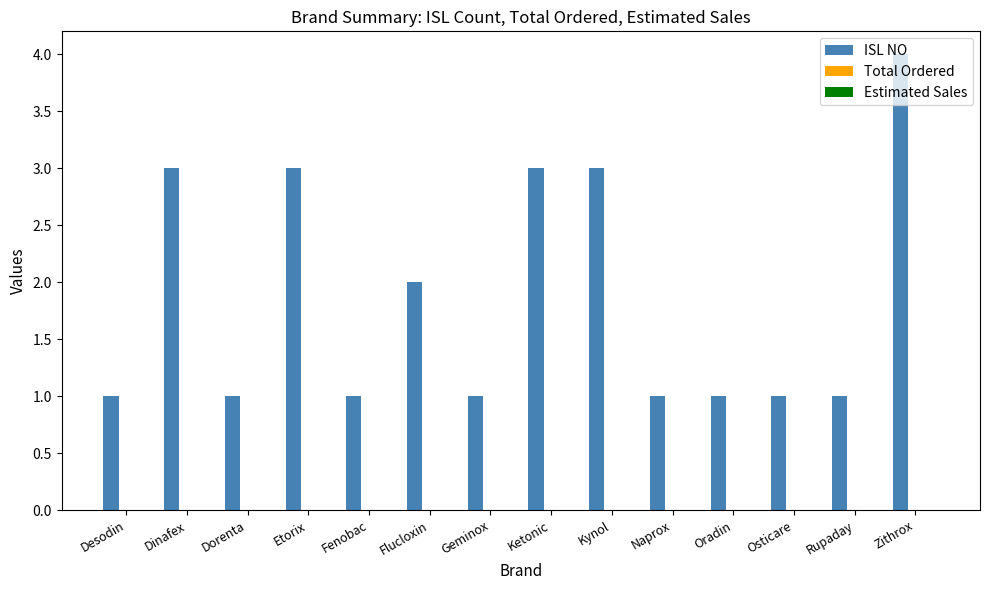

The value at Zithrox is 1. True or false?

False